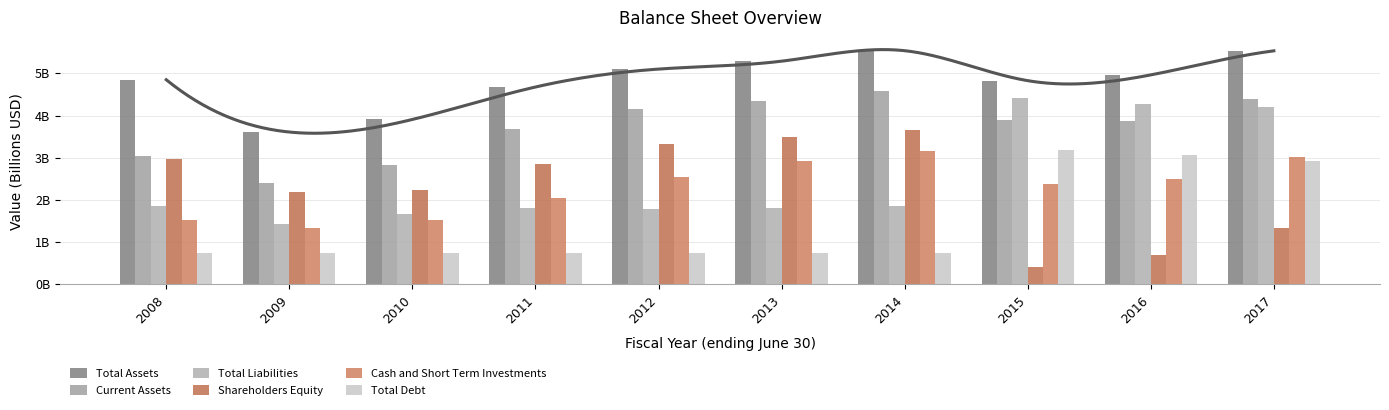

Where does the Total Assets series first go above 4?

2008